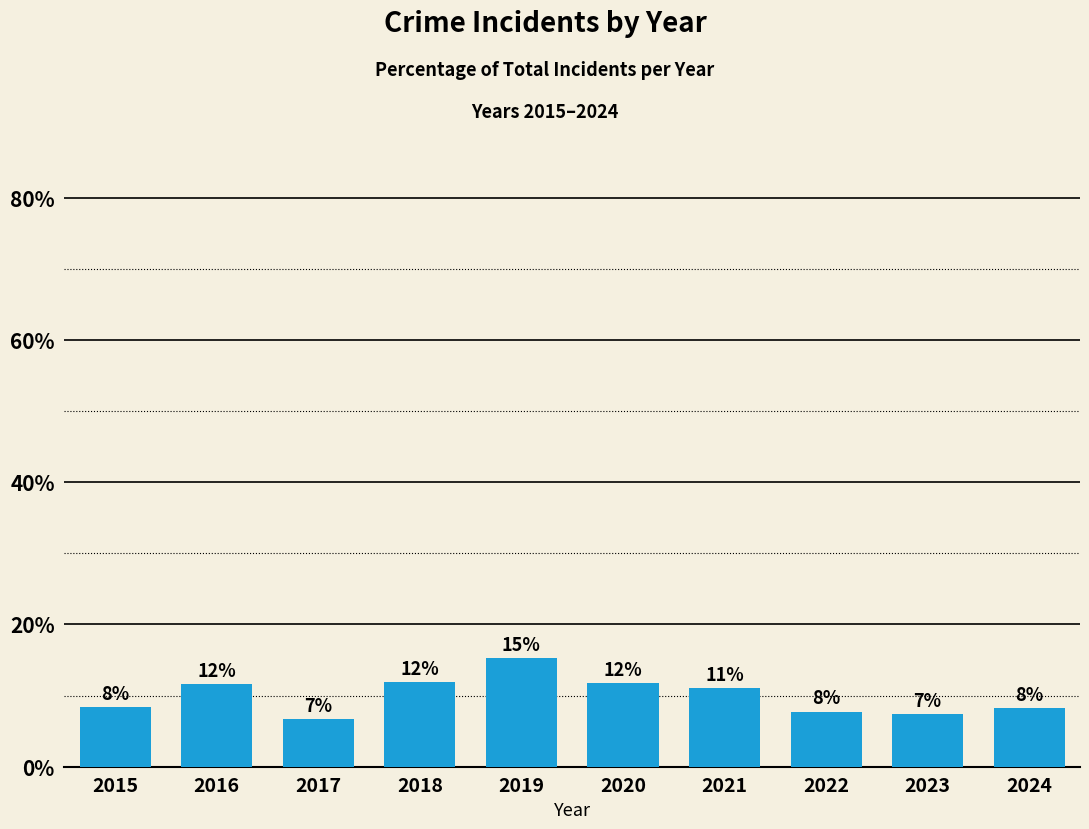

Does the chart contain any negative values?

No